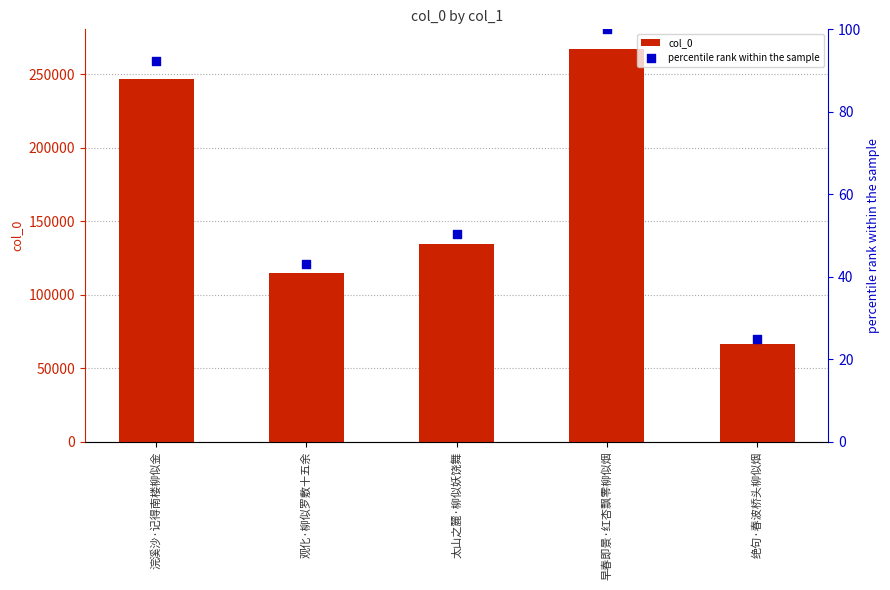

At how many categories does at least one series exceed 135443?

2